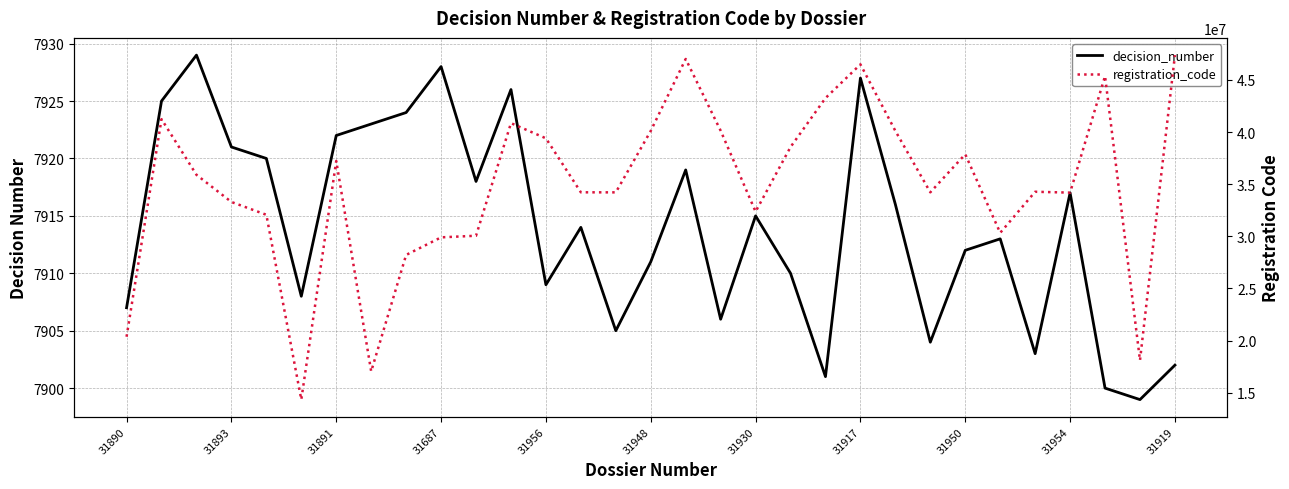

What is the difference between the highest and lowest values at 25?

30322831